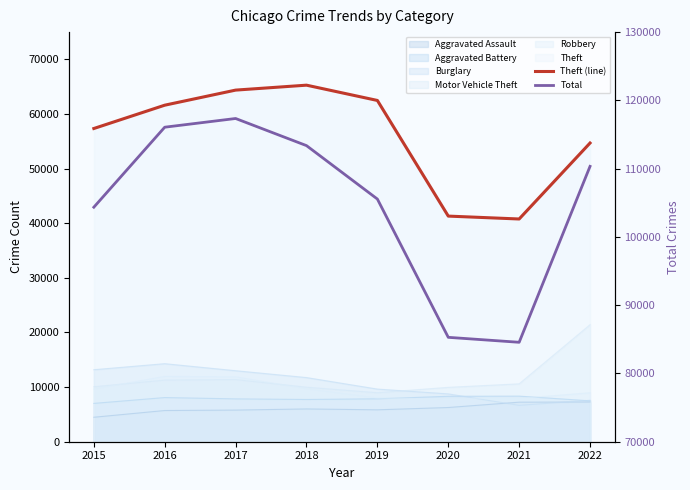

The value of Theft (line) at 2015 is 93519. True or false?

False